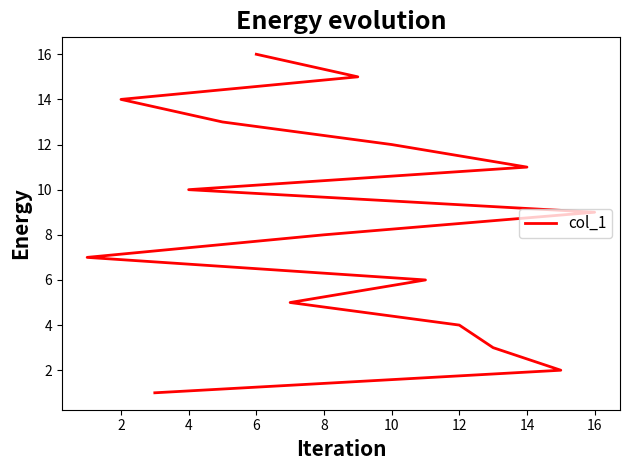

Between 10 and 13, which is larger?

13